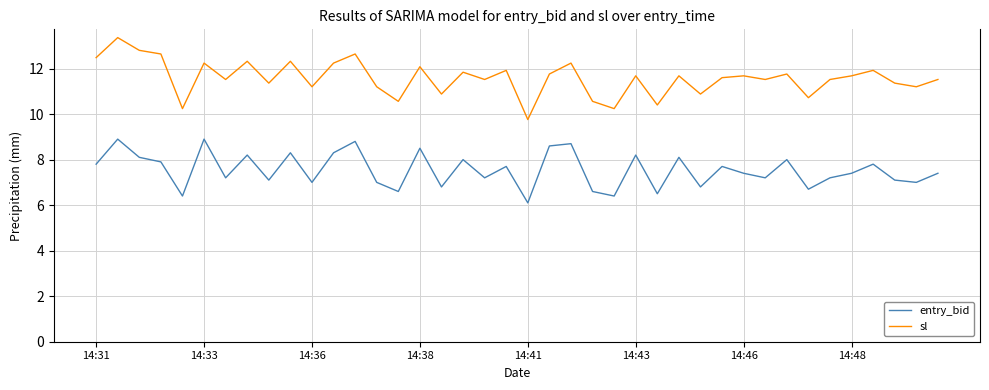

Reading left to right, transcribe all the data shown in this chart.

entry_bid: 7.8	8.9	8.1	7.9	6.4	8.9	7.2	8.2	7.1	8.3	7.0	8.3	8.8	7.0	6.6	8.5	6.8	8.0	7.2	7.7	6.1	8.6	8.7	6.6	6.4	8.2	6.5	8.1	6.8	7.7	7.4	7.2	8.0	6.7	7.2	7.4	7.8	7.1	7.0	7.4
sl: 12.5	13.4	12.8	12.6	10.2	12.2	11.5	12.3	11.4	12.3	11.2	12.2	12.6	11.2	10.6	12.1	10.9	11.8	11.5	11.9	9.8	11.8	12.2	10.6	10.2	11.7	10.4	11.7	10.9	11.6	11.7	11.5	11.8	10.7	11.5	11.7	11.9	11.4	11.2	11.5